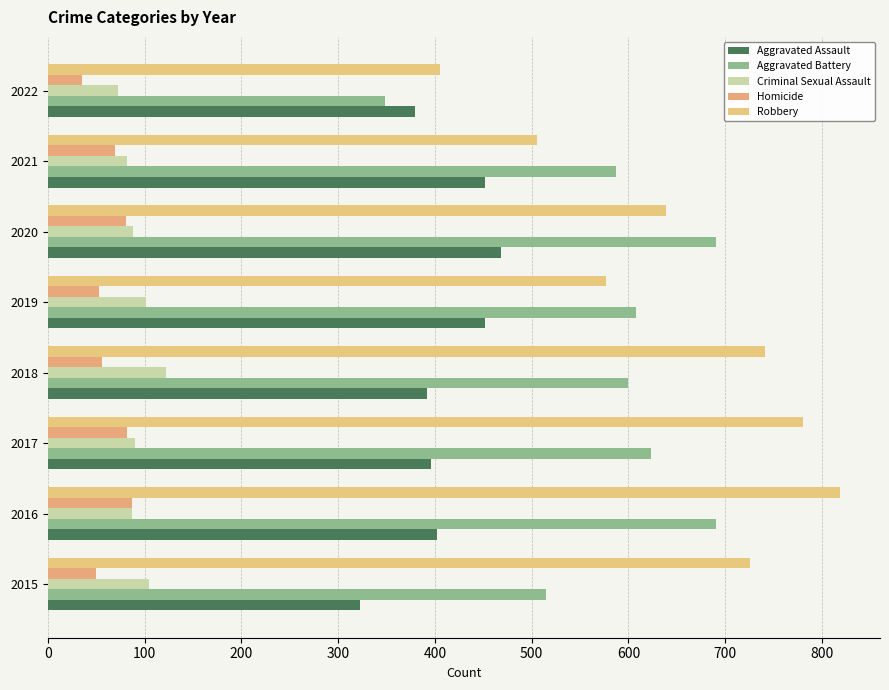

How many data points in Aggravated Battery are less than 608?

4